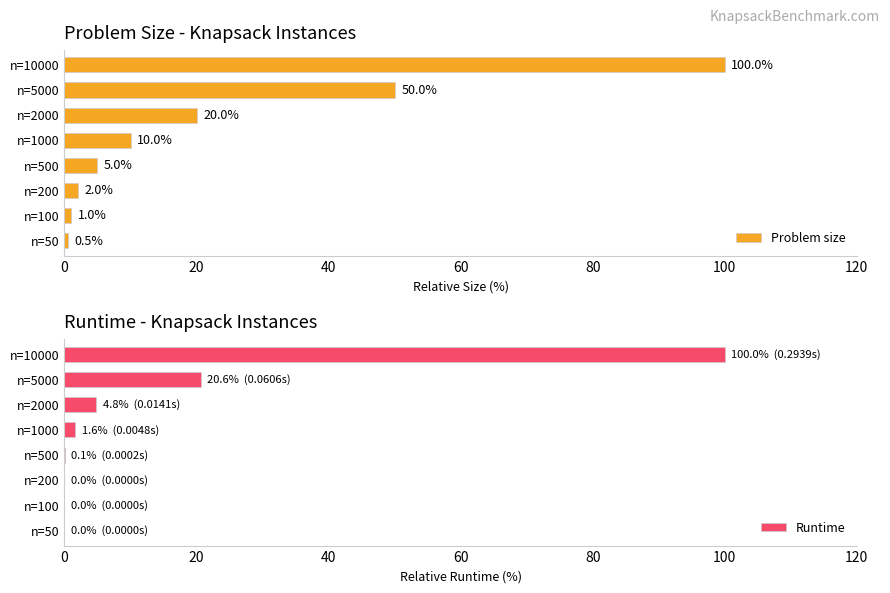

True or false: Problem size has a value of 28.2 at n=2000.

False